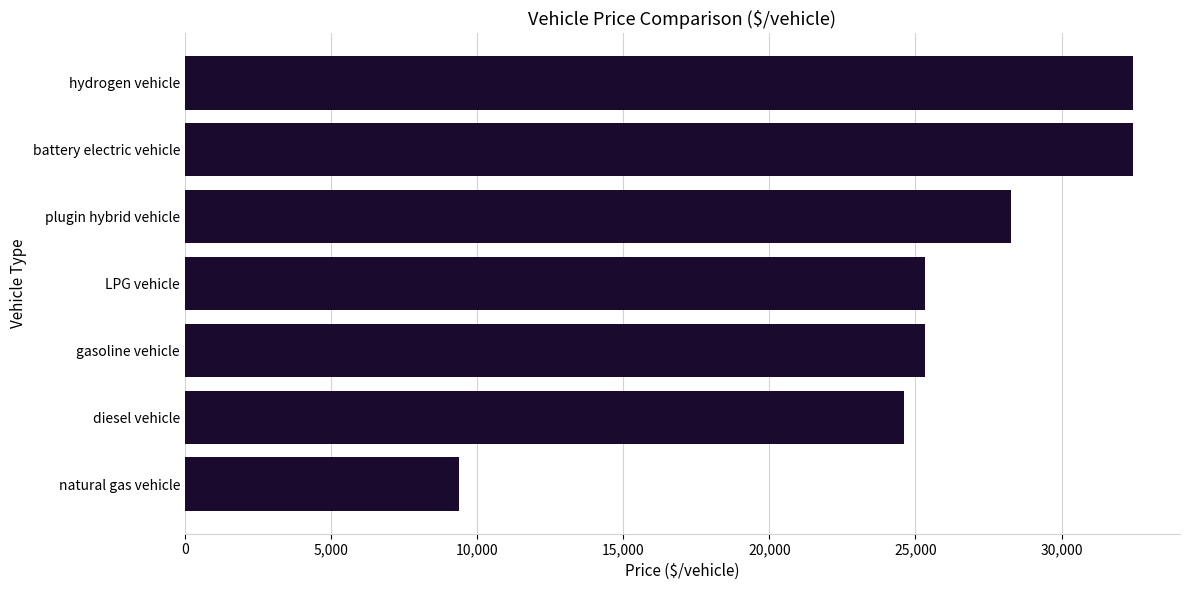

Which category has the lowest value across all series?

natural gas vehicle